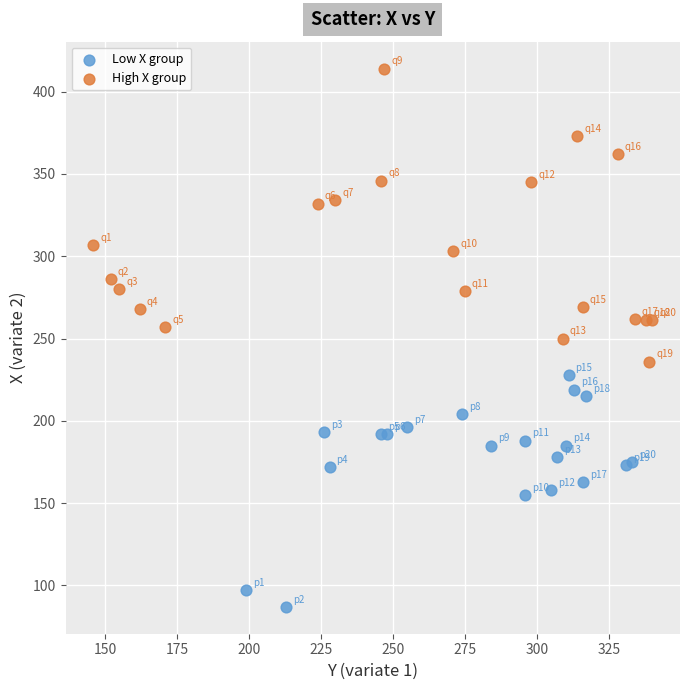

Which series contains the highest Y value?

High X group